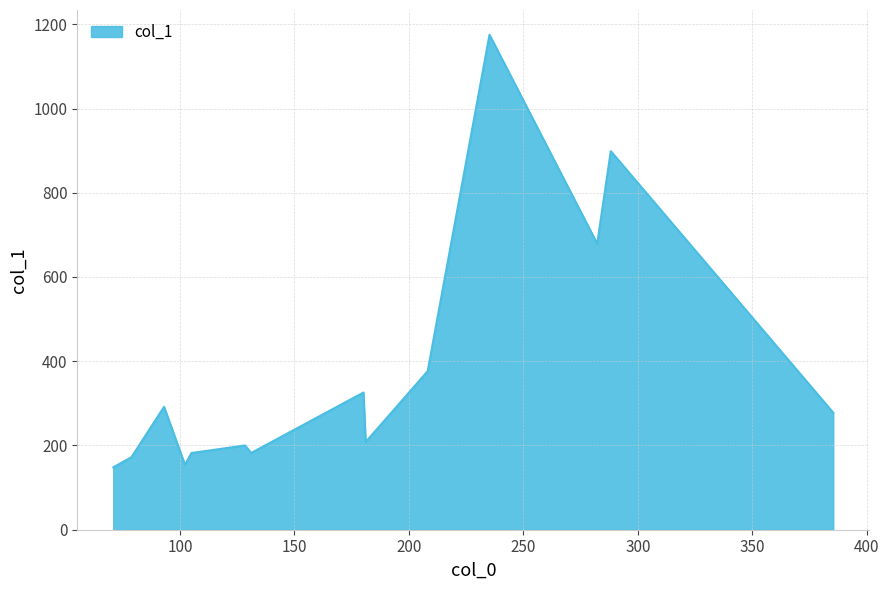

What is the difference between the maximum and minimum values?

1027.0